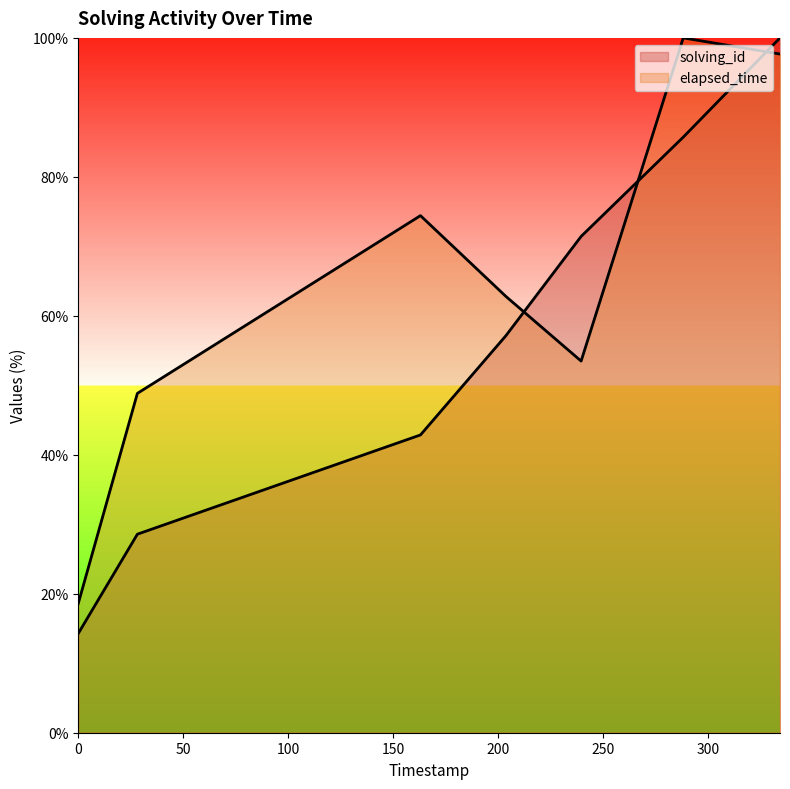

What value does the solving_id series have at 1565275271044?

57.1